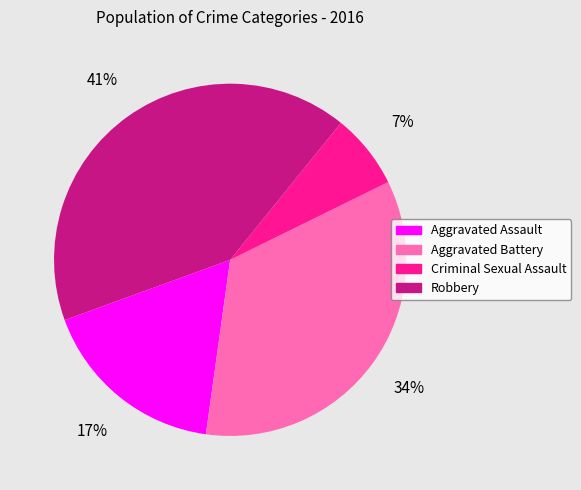

Rank the categories by value from lowest to highest.

Criminal Sexual Assault, Aggravated Assault, Aggravated Battery, Robbery